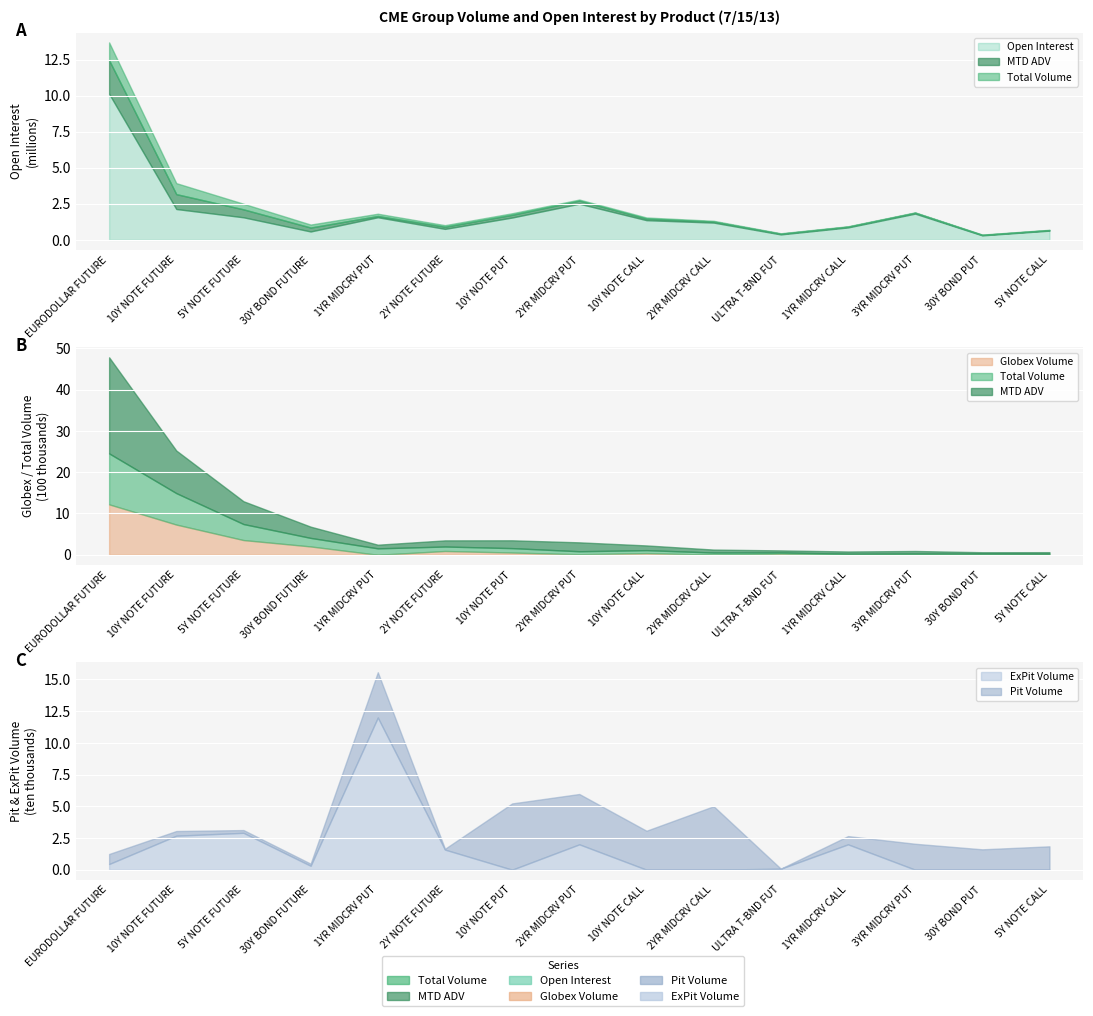

True or false: Globex Volume and MTD ADV intersect in this chart.

False